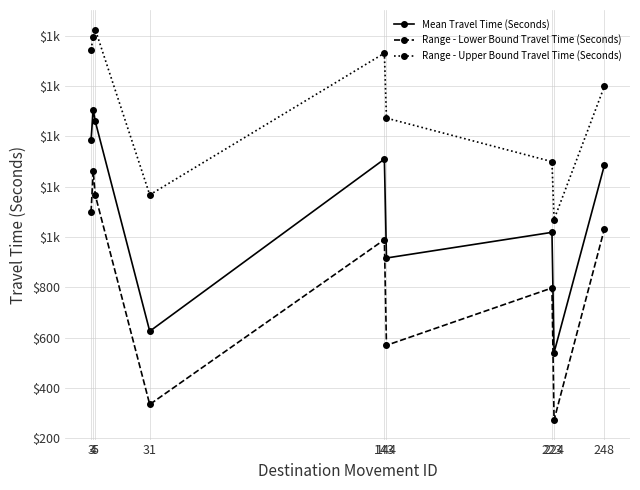

Reading left to right, transcribe all the data shown in this chart.

Mean Travel Time (Seconds): 1385	1506	1459	625	1309	916	1018	540	1284
Range - Lower Bound Travel Time (Seconds): 1099	1263	1166	334	989	569	797	272	1031
Range - Upper Bound Travel Time (Seconds): 1744	1794	1824	1167	1730	1472	1299	1069	1598